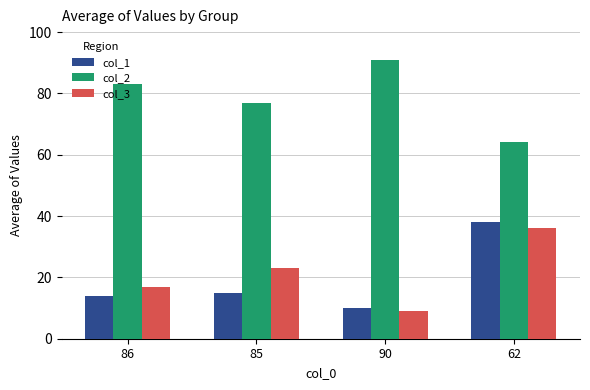

What is the value of the col_1 bar at the 1st from the left?

14